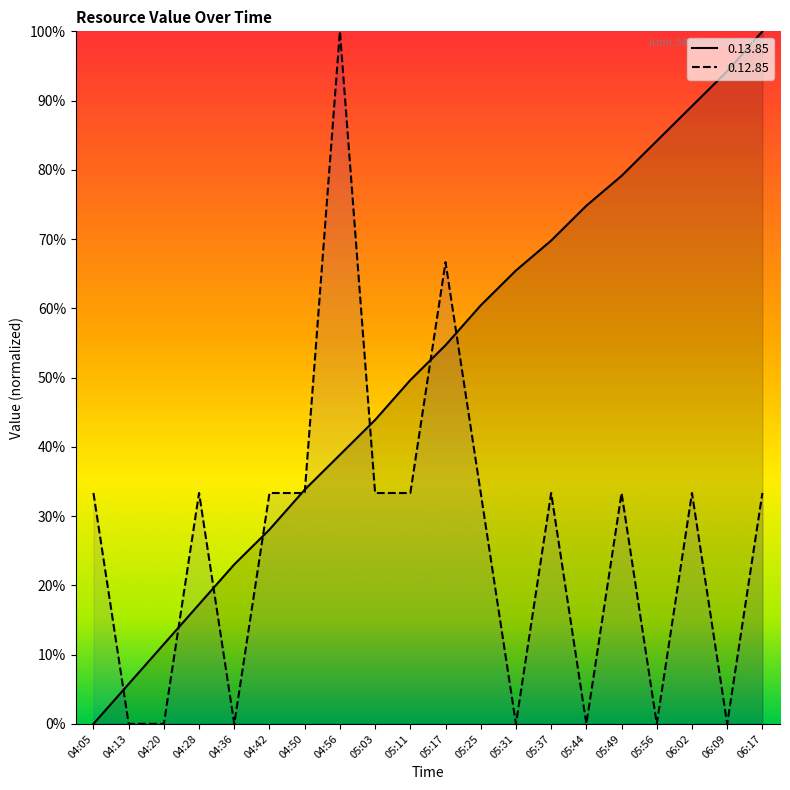

List the labels in order of 0.12.85 value, smallest first.

04:13, 04:20, 04:36, 05:31, 05:44, 05:56, 06:09, 04:05, 04:28, 04:42, 04:50, 05:03, 05:11, 05:25, 05:37, 05:49, 06:02, 06:17, 05:17, 04:56